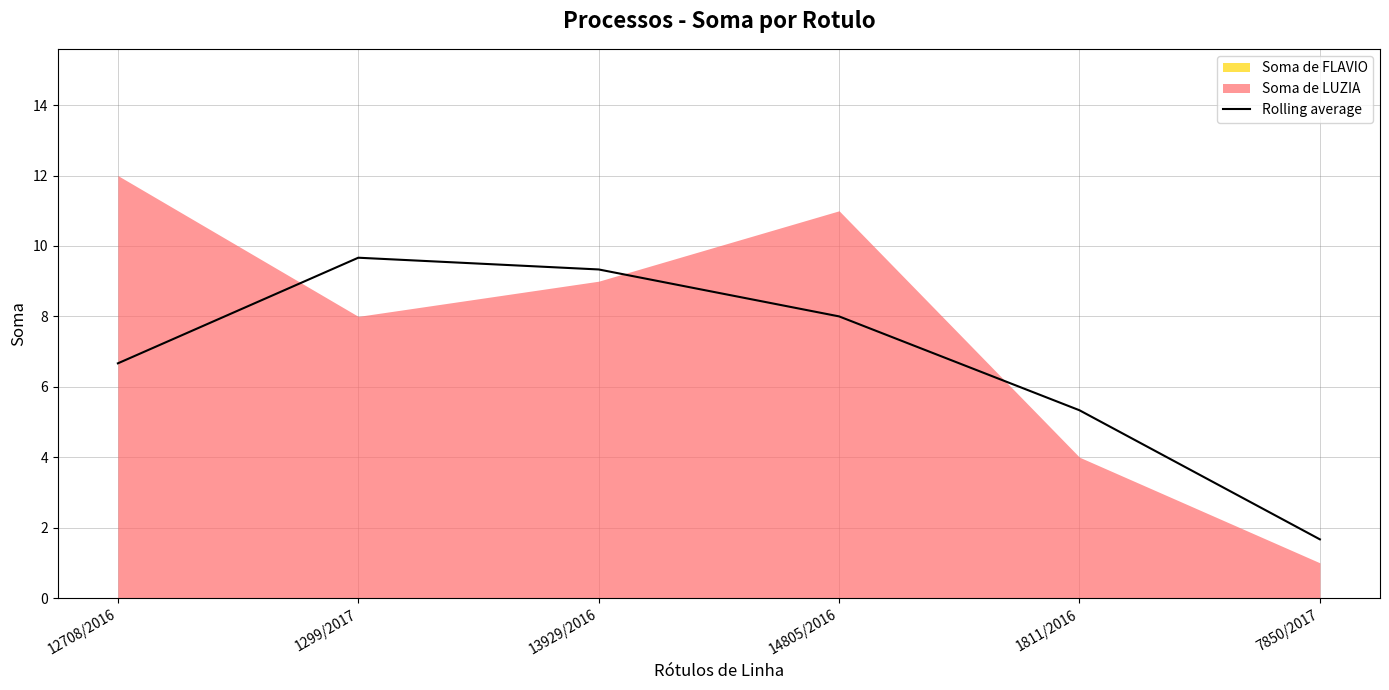

Rank the categories by Rolling average value from lowest to highest.

7850/2017, 1811/2016, 12708/2016, 14805/2016, 13929/2016, 1299/2017